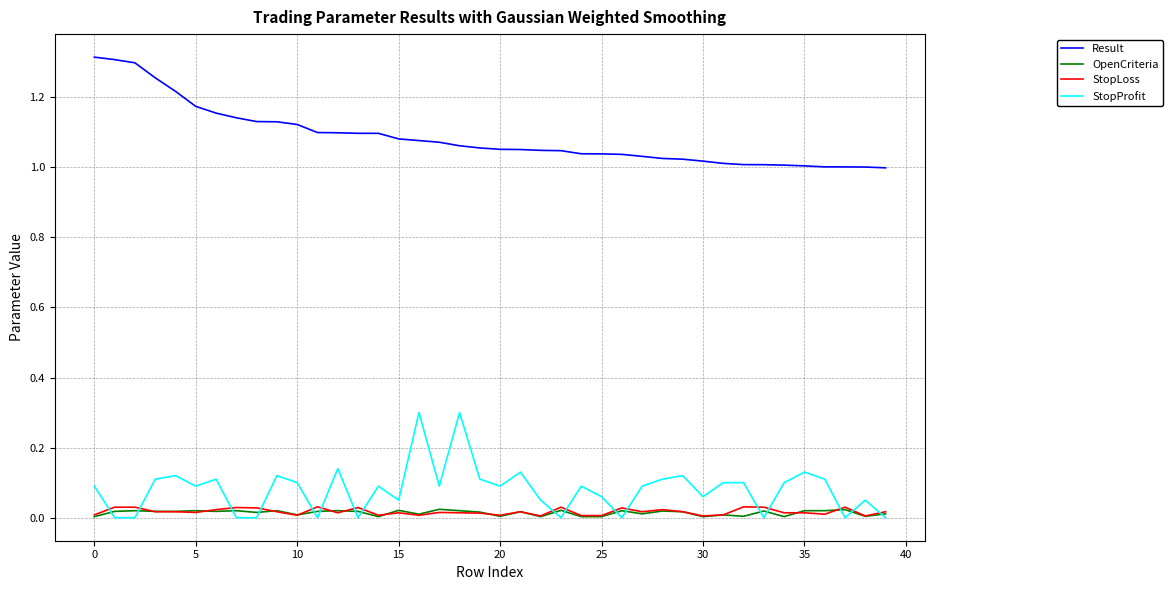

True or false: Result and StopLoss cross at least once.

False